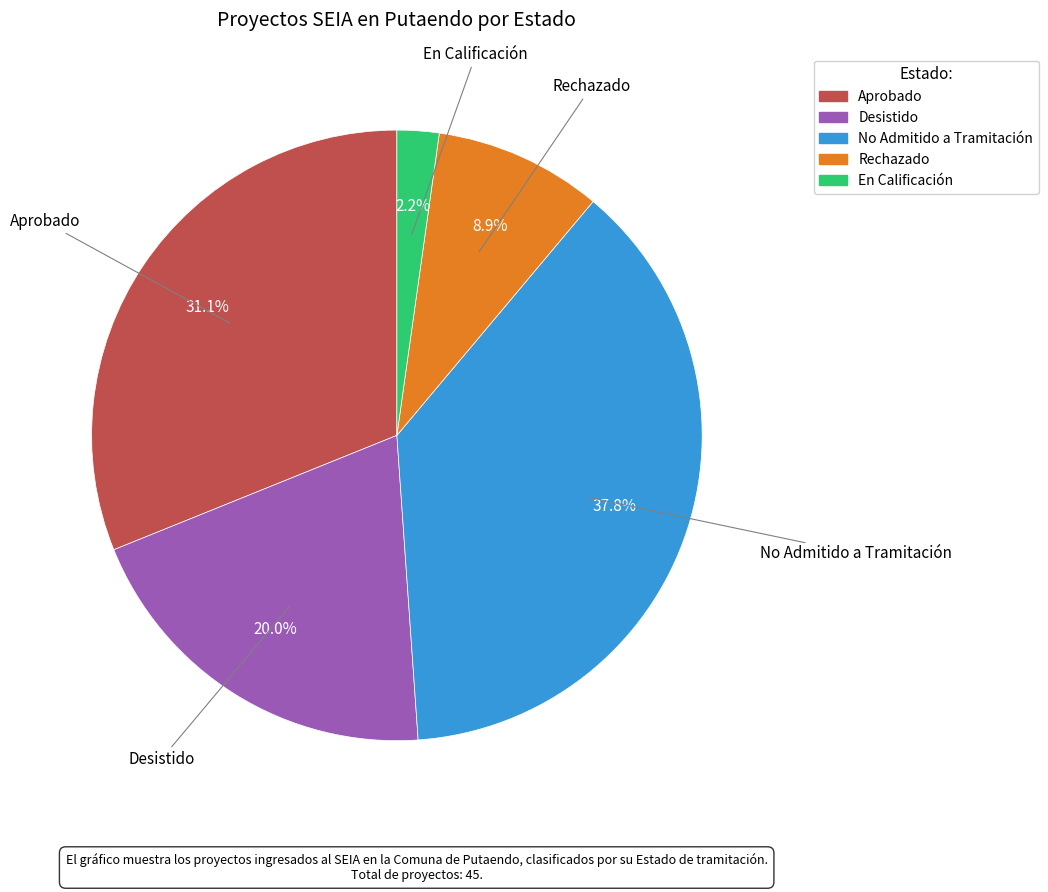

What percentage is the Desistido slice, to the nearest percent?

20%